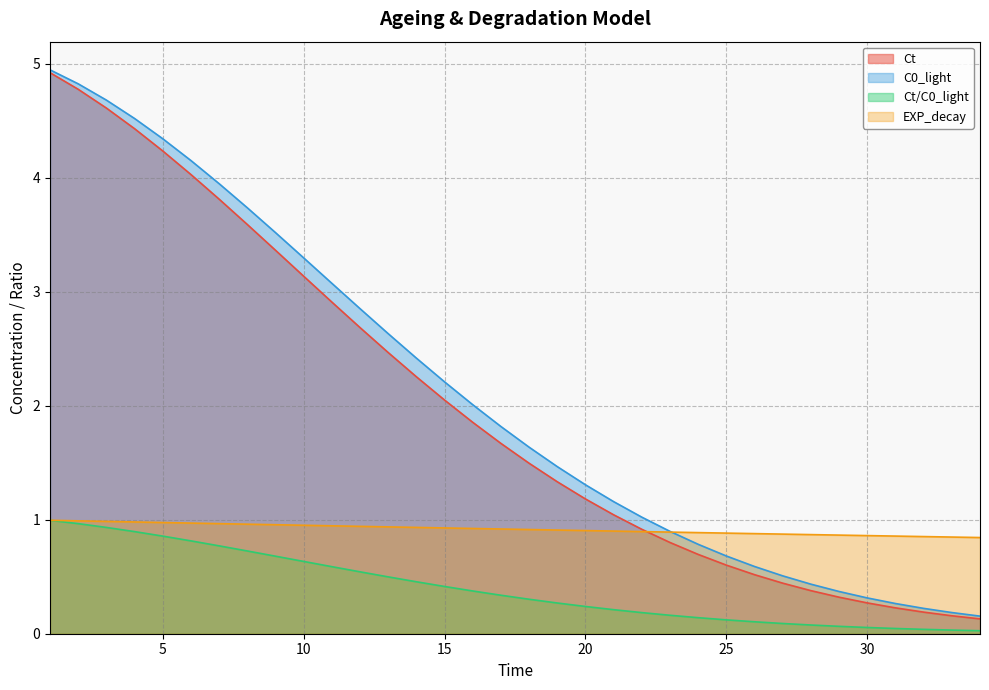

Which has a higher value, 17 or 31?

17